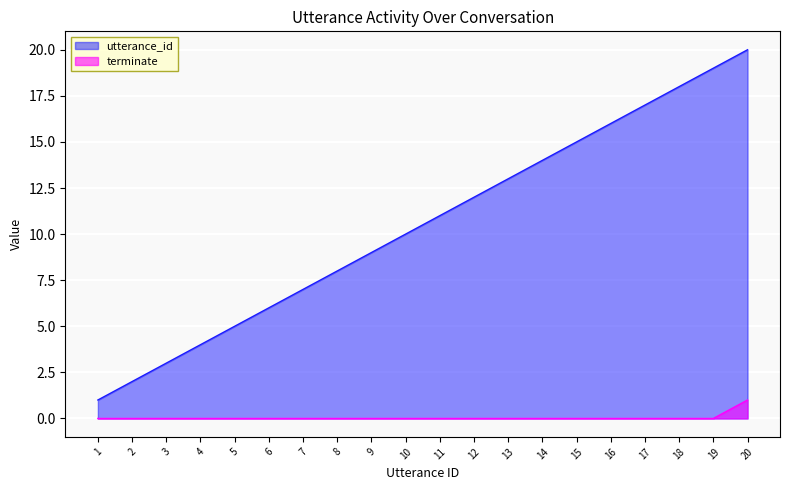

What is the total value across all series at 1?

1